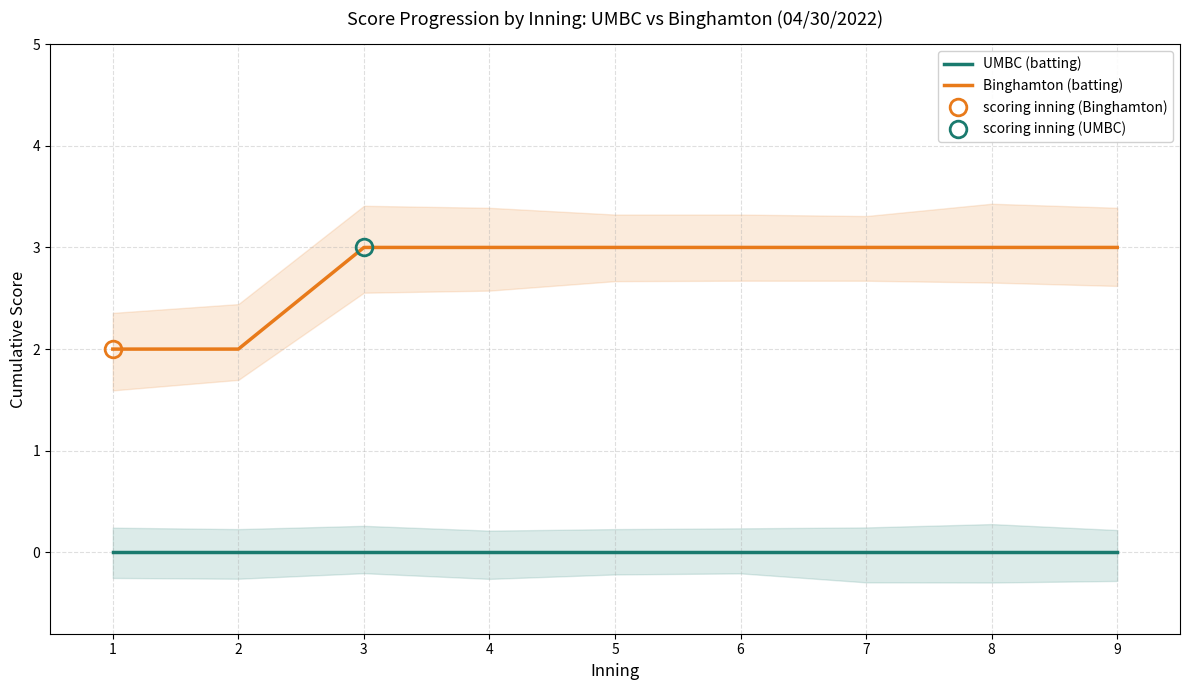

What are all the series names shown in the legend?

UMBC (batting), Binghamton (batting)